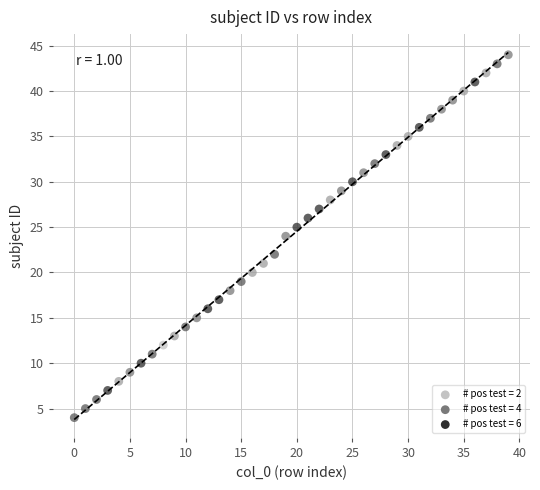

What is the range of Y values (max minus min)?

40